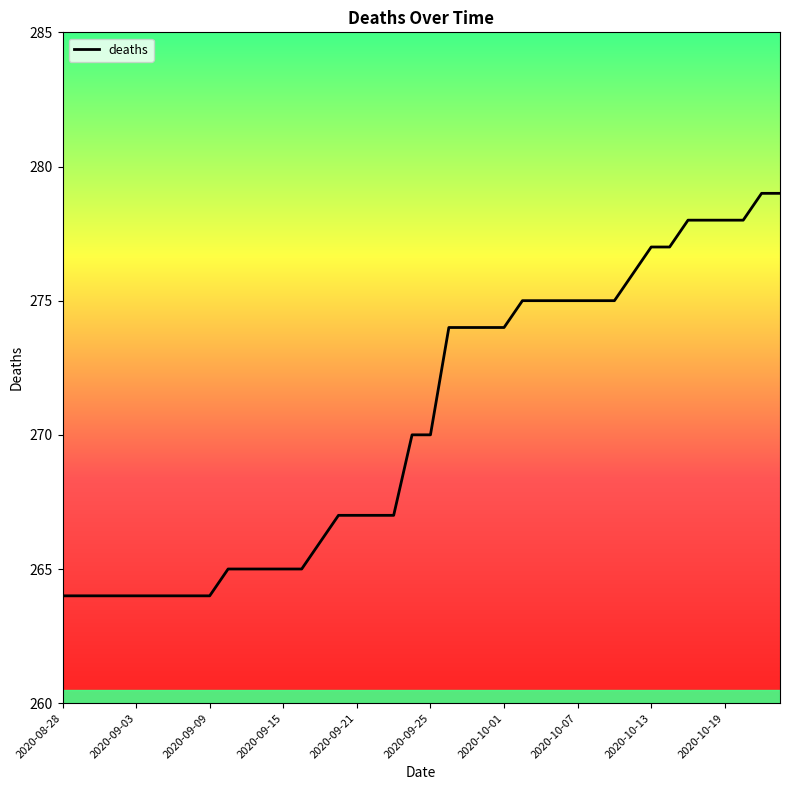

What is the minimum value shown in the chart?

264